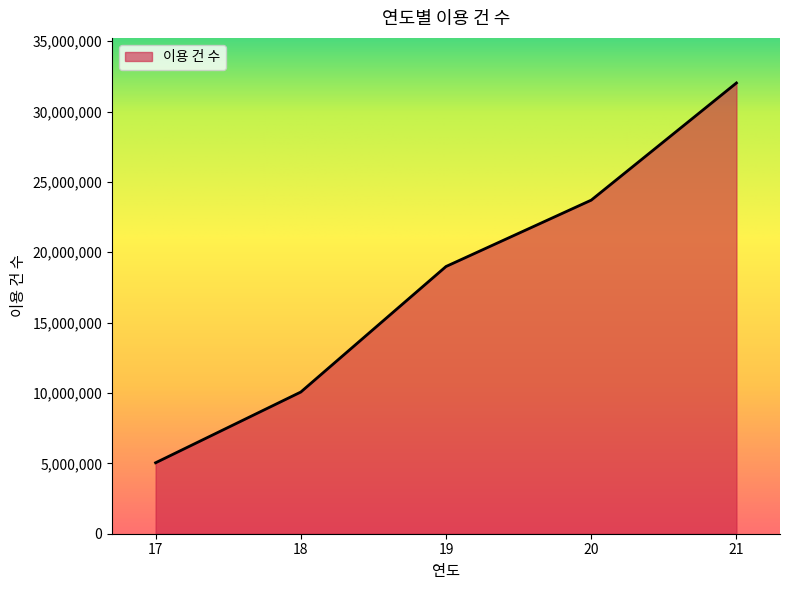

Which category has the lowest value across all series?

17